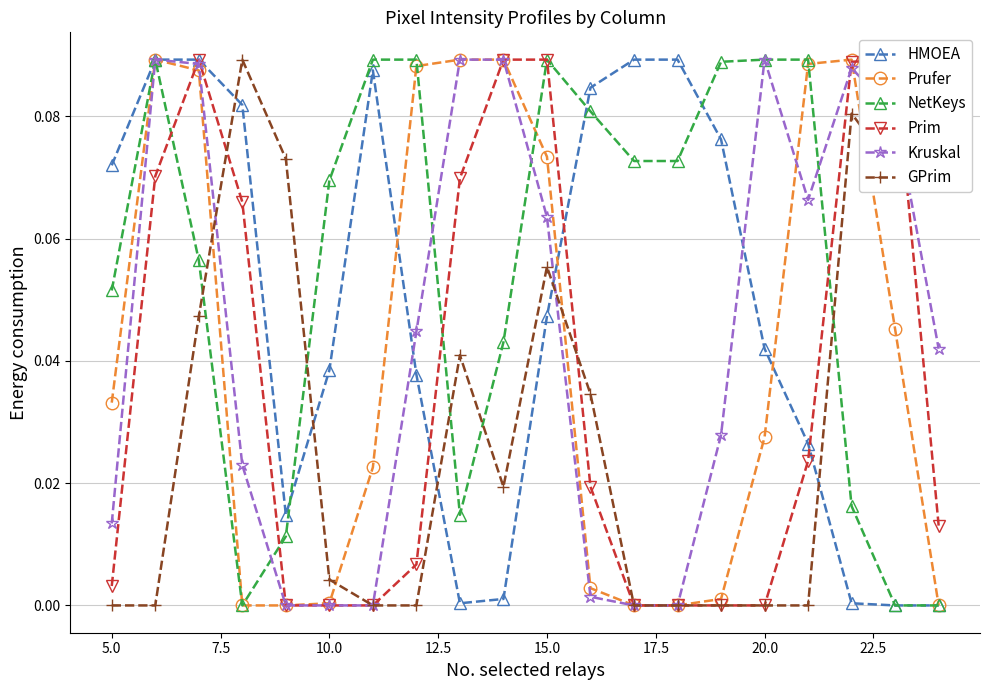

How many times do GPrim and HMOEA cross each other?

5